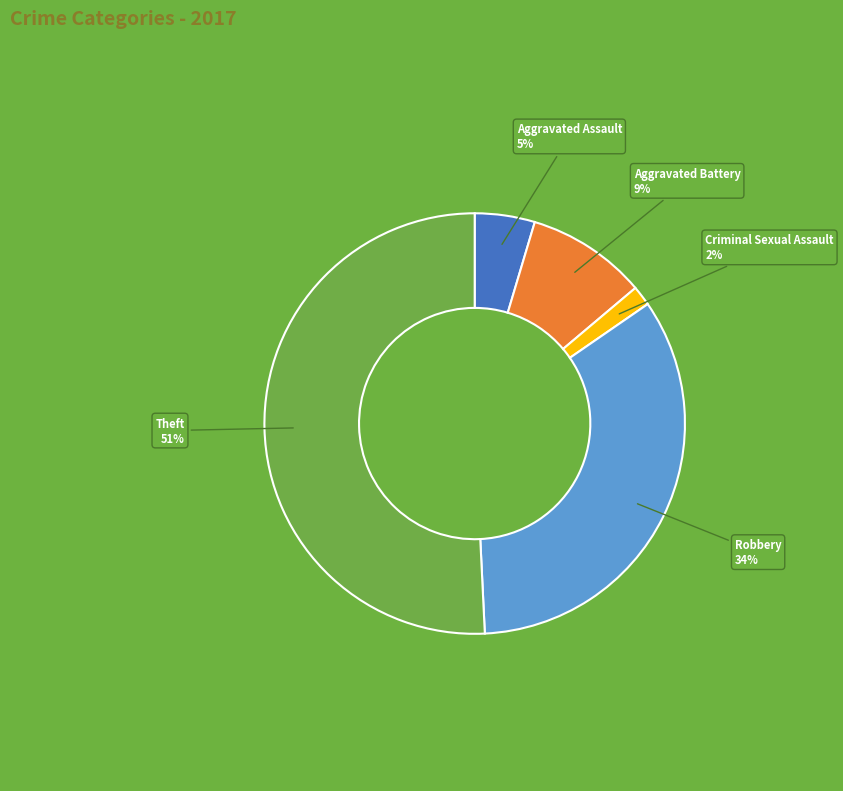

How many segments does this pie chart have?

5